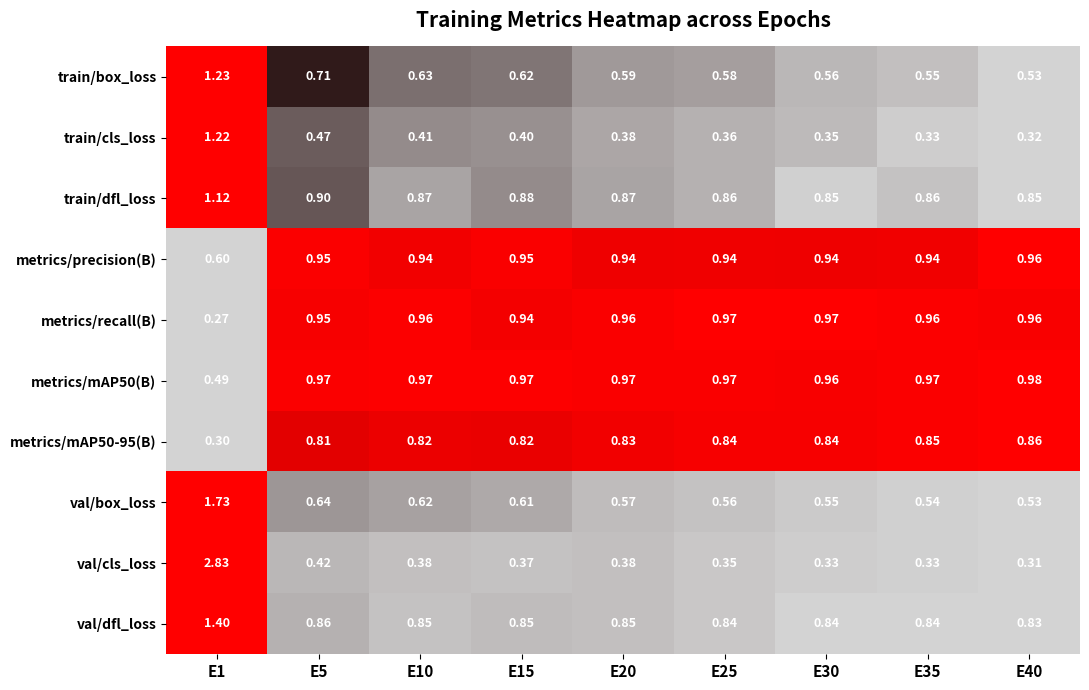

Is the value of val/cls_loss at E35 greater than the value of metrics/mAP50(B) at E10?

No